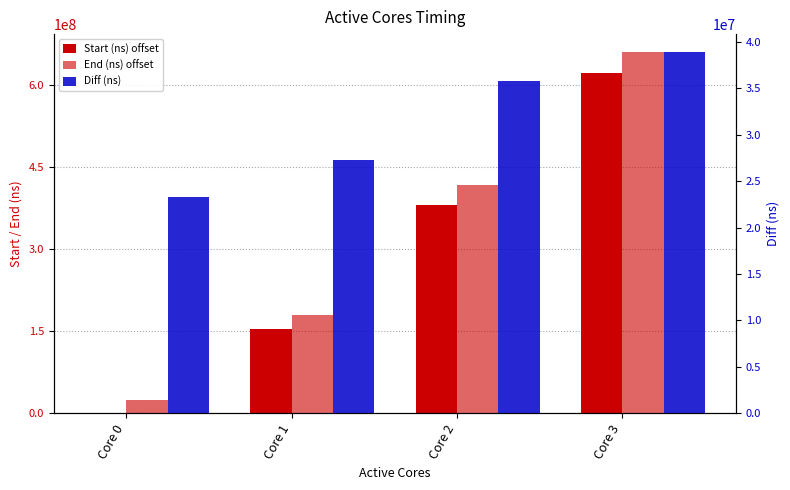

The Start (ns) offset series shows 201389937 at Core 0. True or false?

False